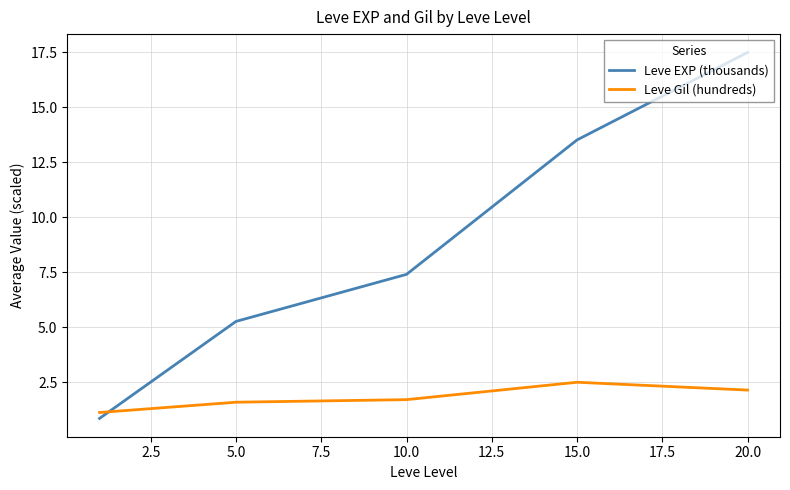

How many intersections are there between Leve EXP (thousands) and Leve Gil (hundreds)?

1